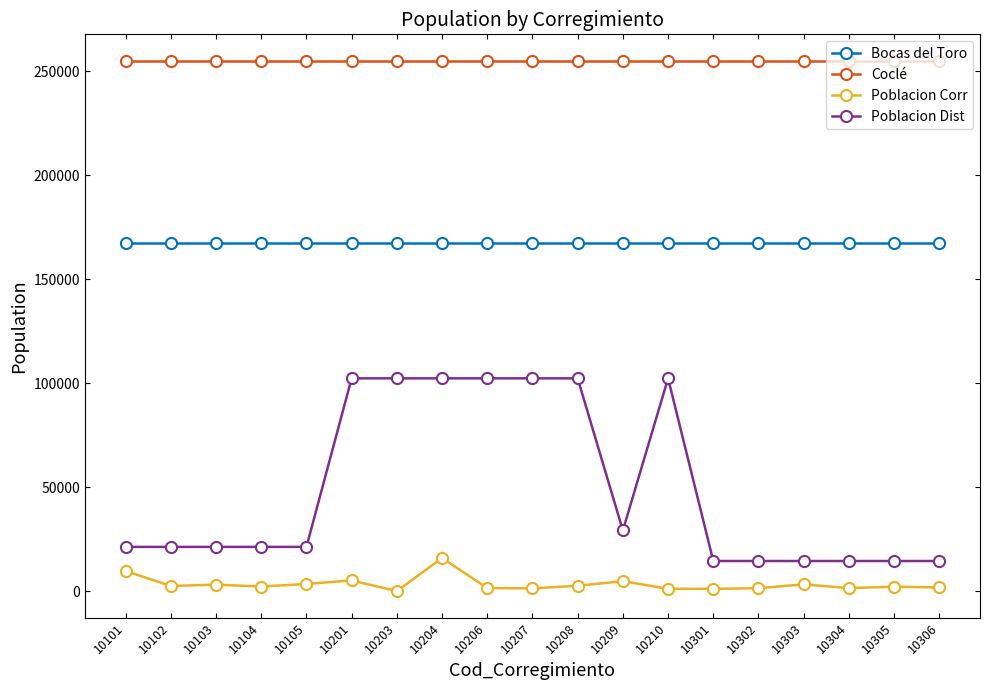

The Coclé series shows 254899 at 10201. True or false?

True